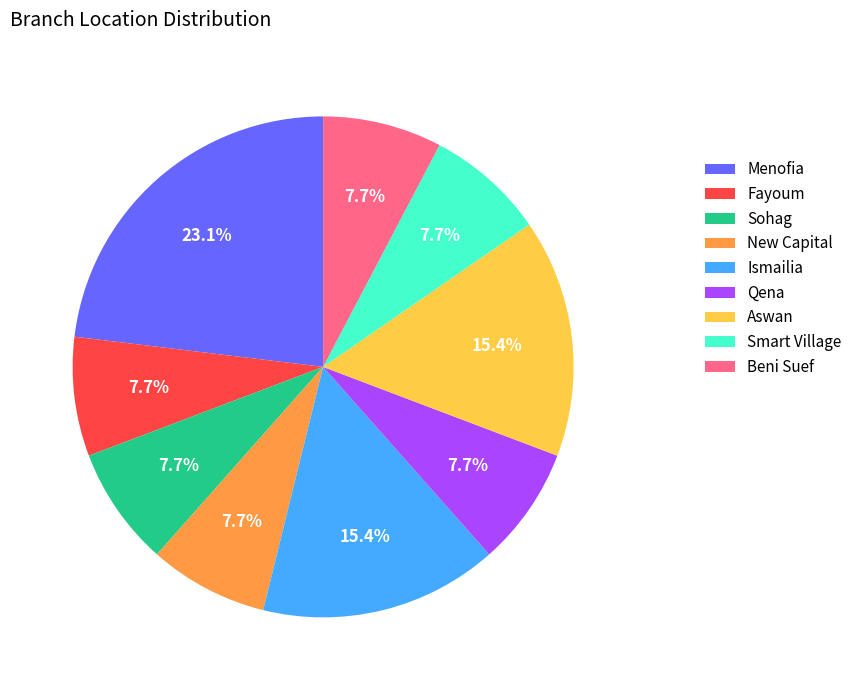

What is the largest slice in the pie chart?

Menofia